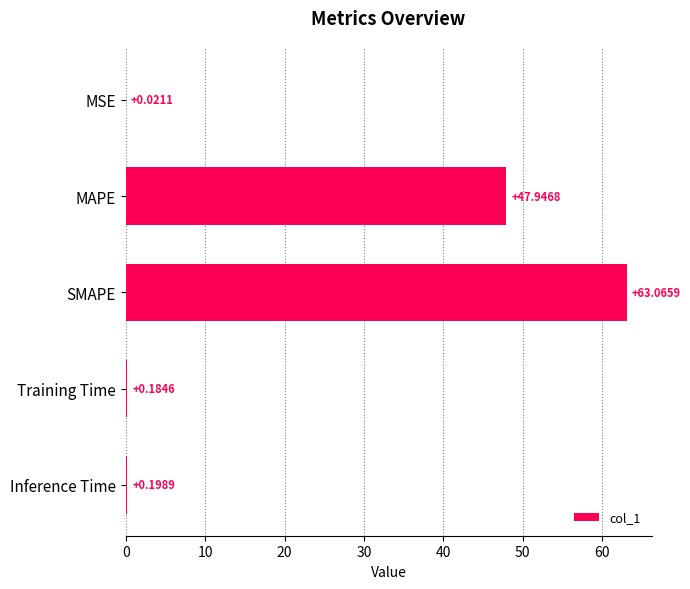

Between MSE and Inference Time, which is larger?

Inference Time